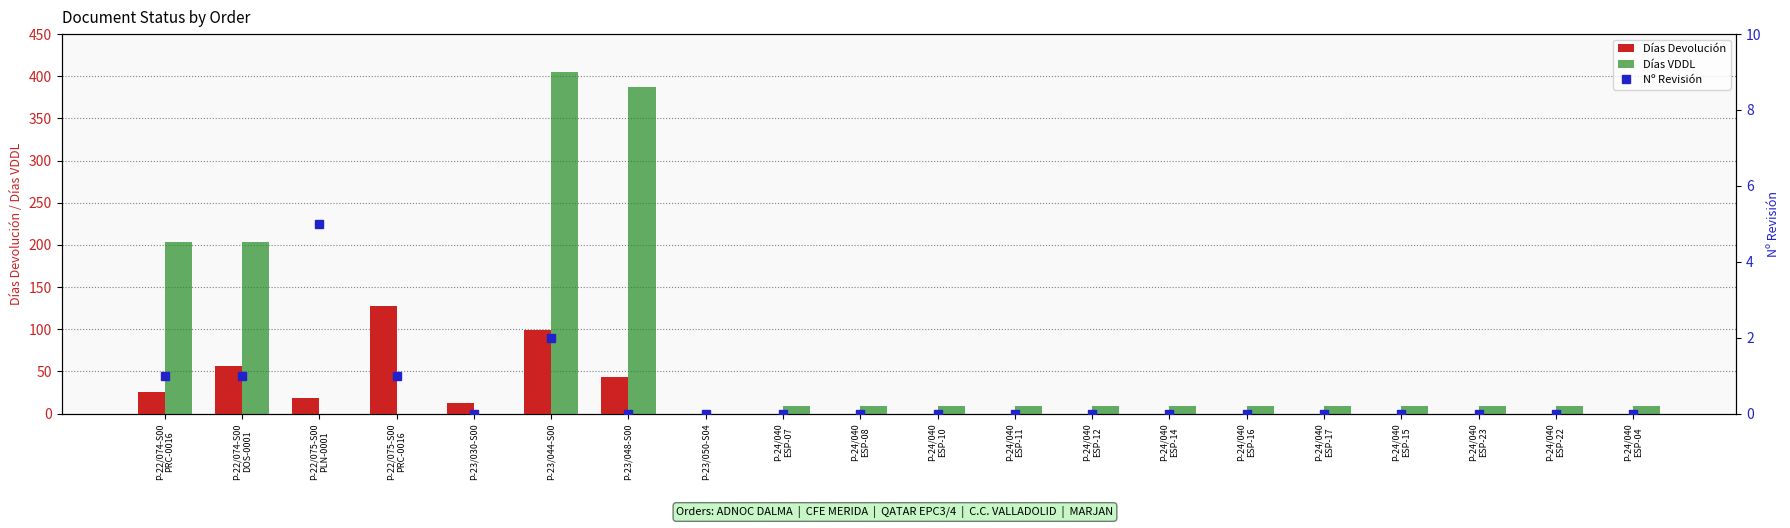

List the labels in order of Días Devolución value, smallest first.

P-23/050-S04, P-24/040
ESP-07, P-24/040
ESP-08, P-24/040
ESP-10, P-24/040
ESP-11, P-24/040
ESP-12, P-24/040
ESP-14, P-24/040
ESP-16, P-24/040
ESP-17, P-24/040
ESP-15, P-24/040
ESP-23, P-24/040
ESP-22, P-24/040
ESP-04, P-23/030-S00, P-22/075-S00
PLN-0001, P-22/074-S00
PRC-0016, P-23/048-S00, P-22/074-S00
DOS-0001, P-23/044-S00, P-22/075-S00
PRC-0016